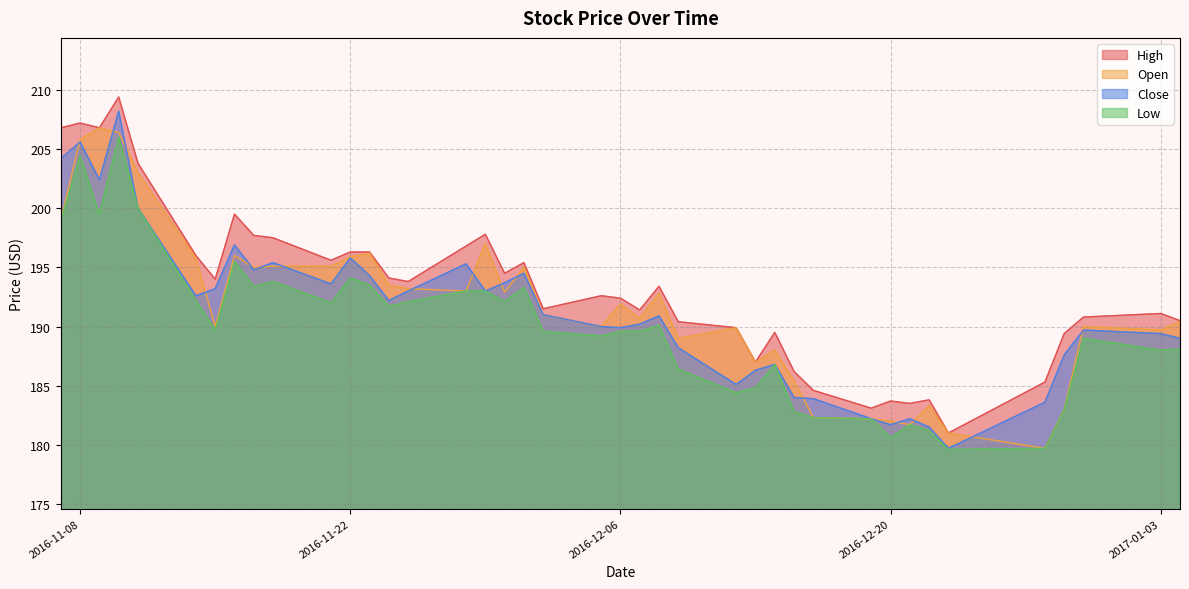

The value of High at 2016-11-28 is 293.4. True or false?

False